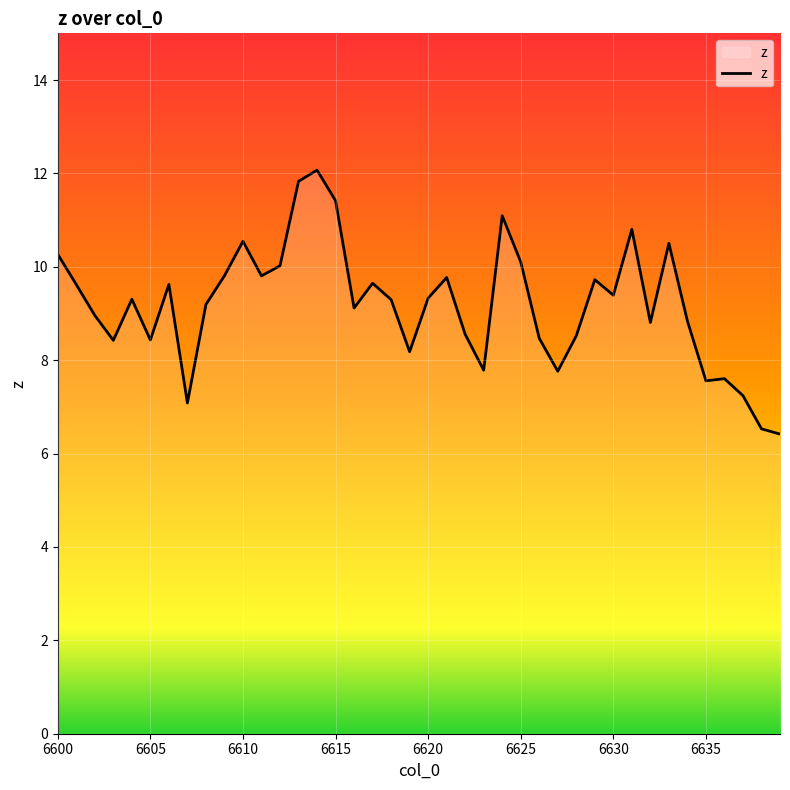

What is the greatest value displayed?

12.1